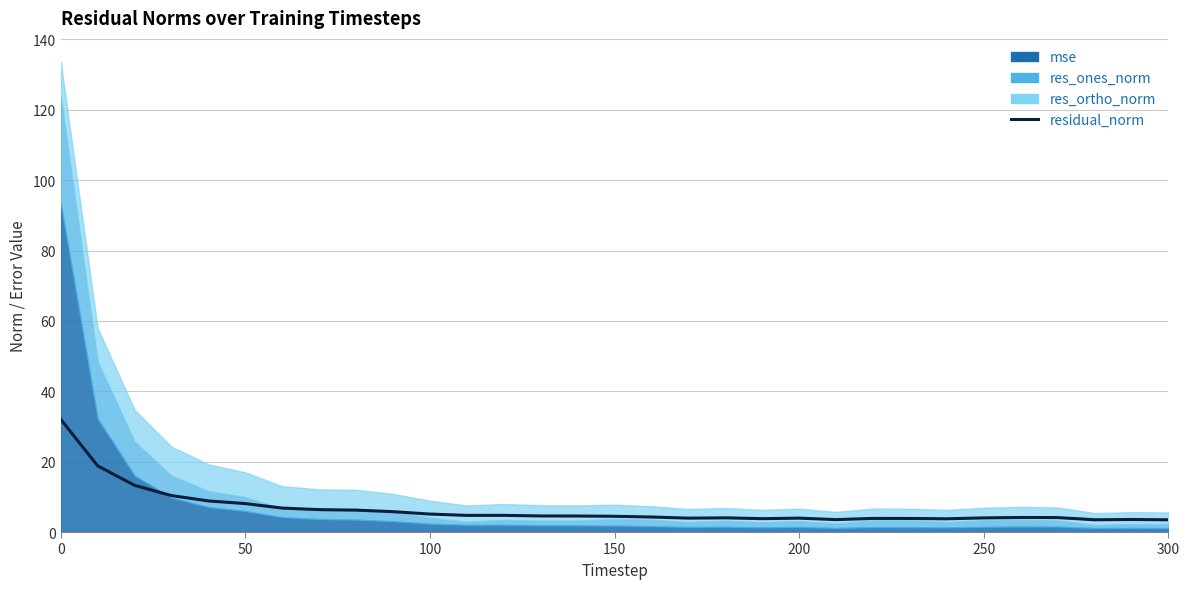

Does the chart have visible grid lines?

Yes